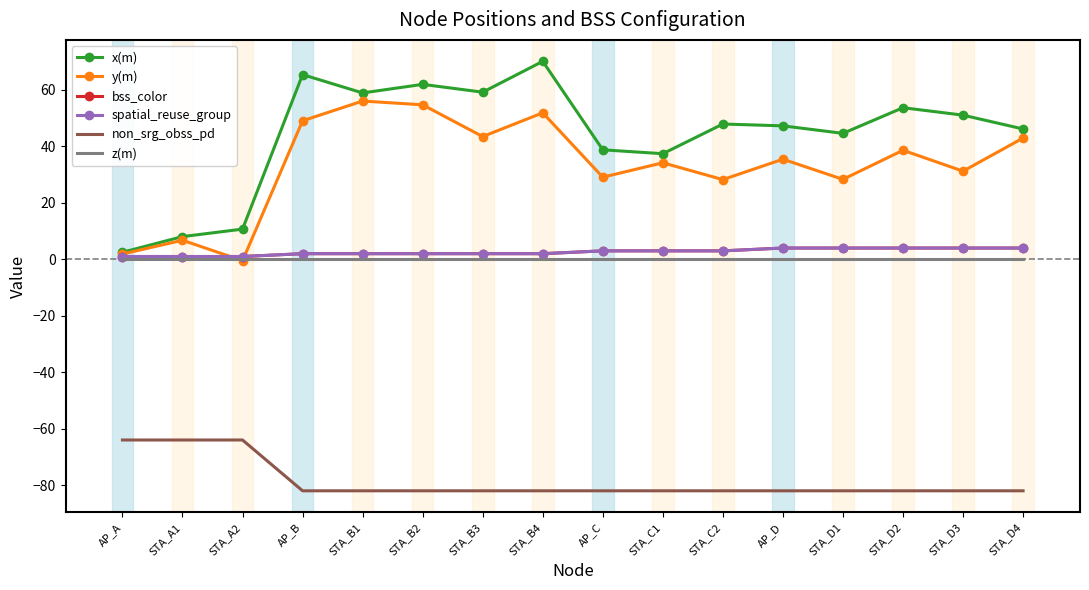

Is the value of y(m) at STA_C1 greater than the value of non_srg_obss_pd at STA_A1?

Yes